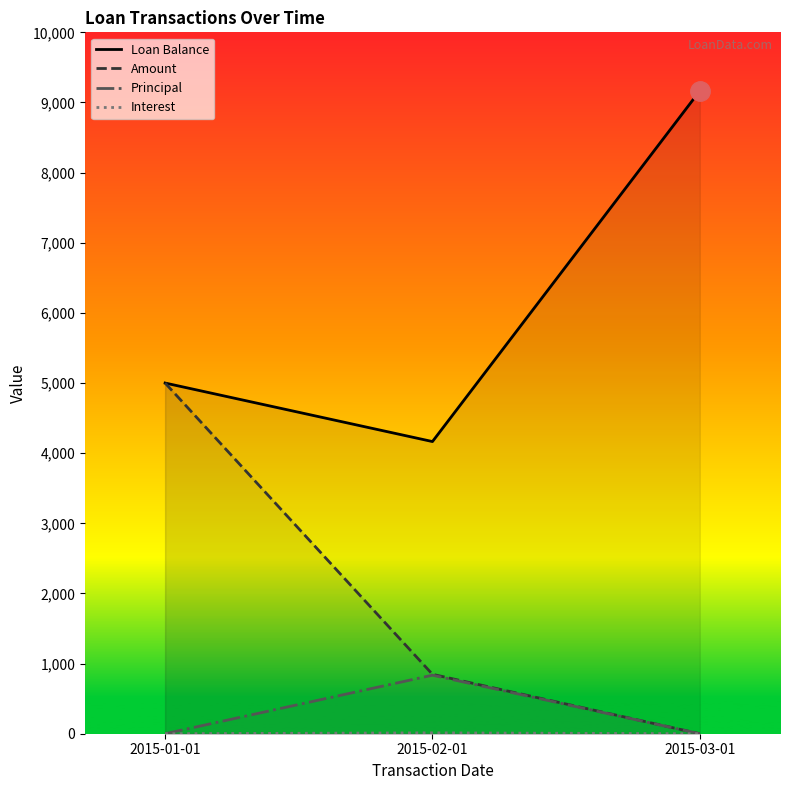

What is the average value of the Interest series?

4.2